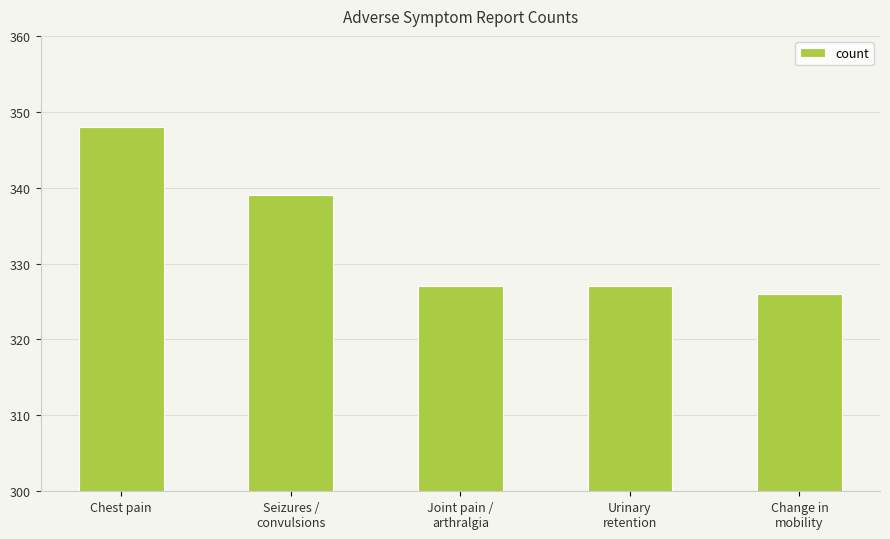

What is the average value?

333